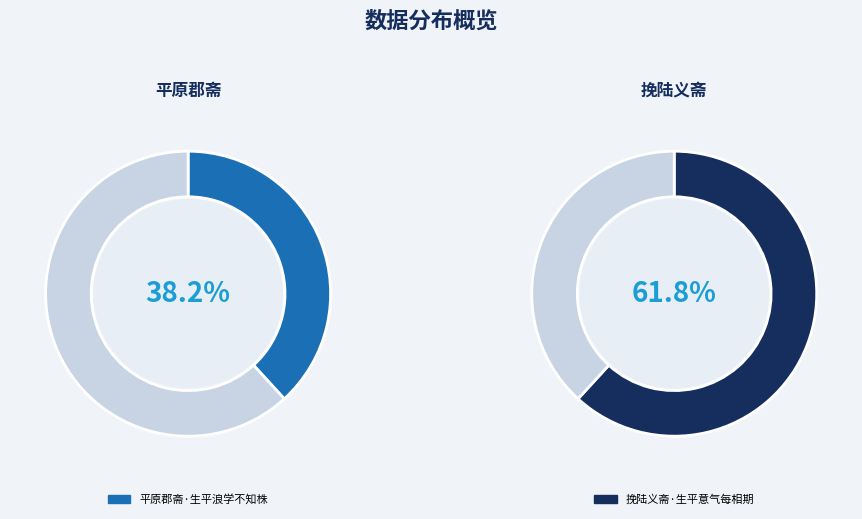

Does 平原郡斋·生平浪学不知株 represent more than half of the total?

No